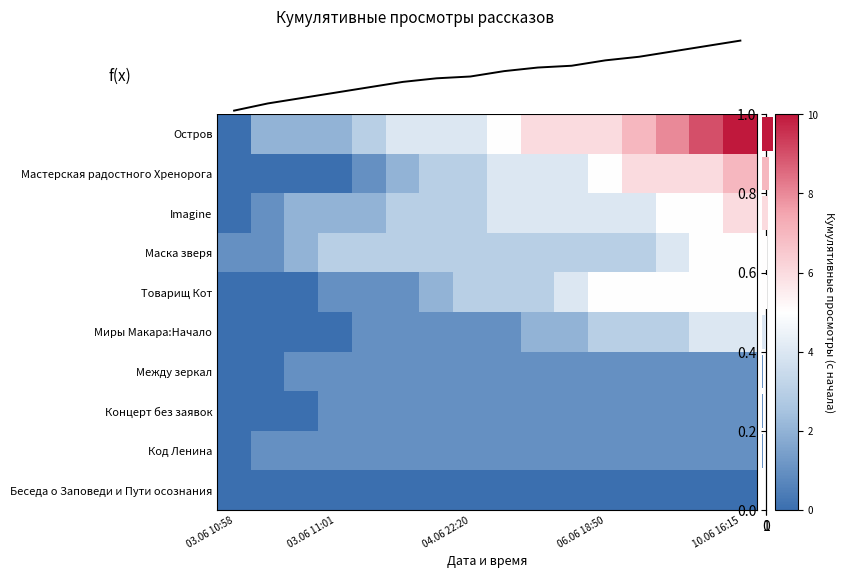

What is the difference between the second highest and second lowest values in the Мастерская радостного Хренорога series?

6